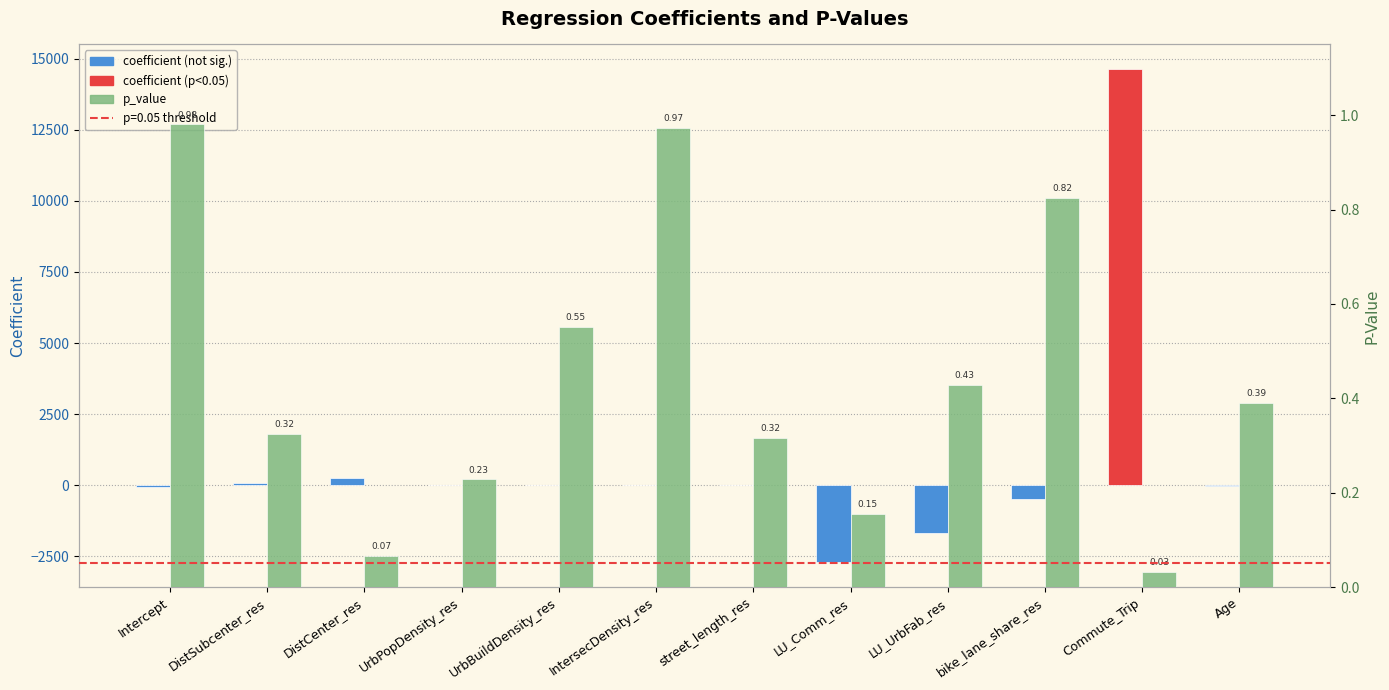

The value of p_value at Age is 0.4. True or false?

True